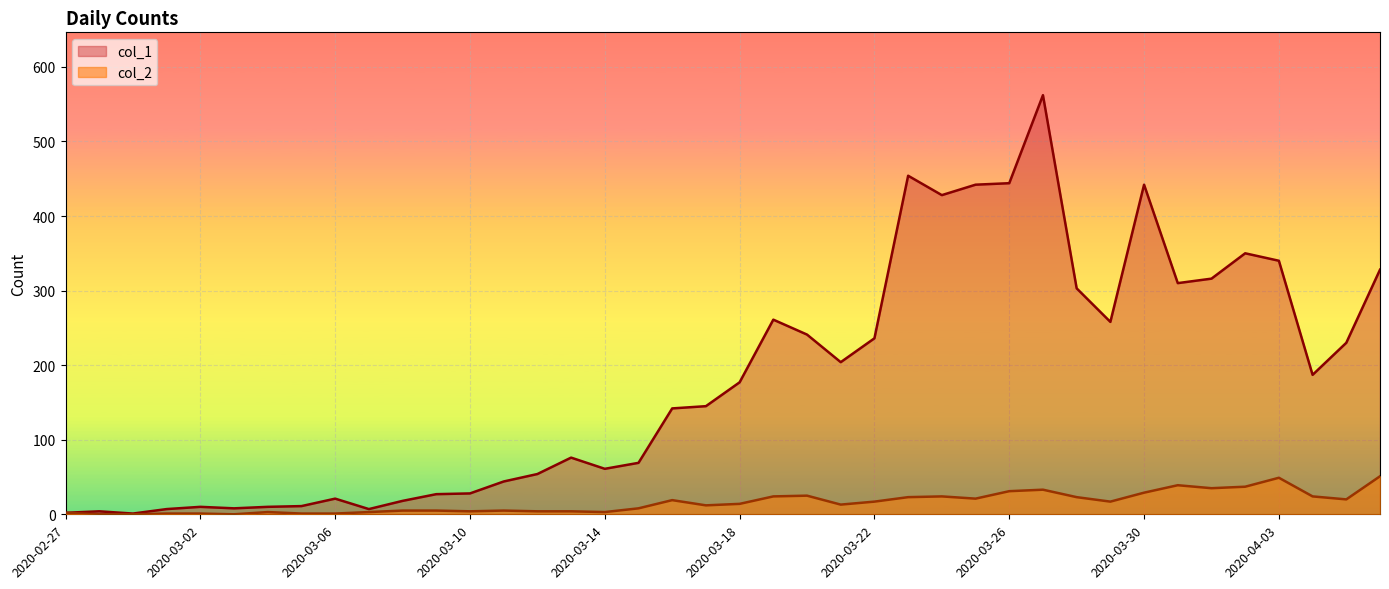

What is the sum of all col_1 values?

7258